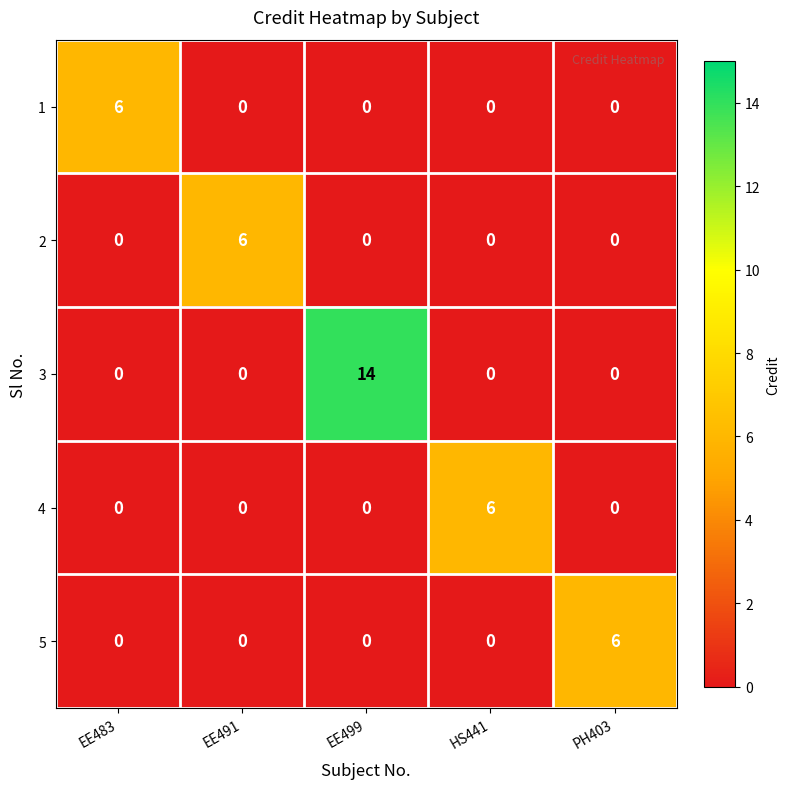

Which label corresponds to the largest value in the chart?

EE499